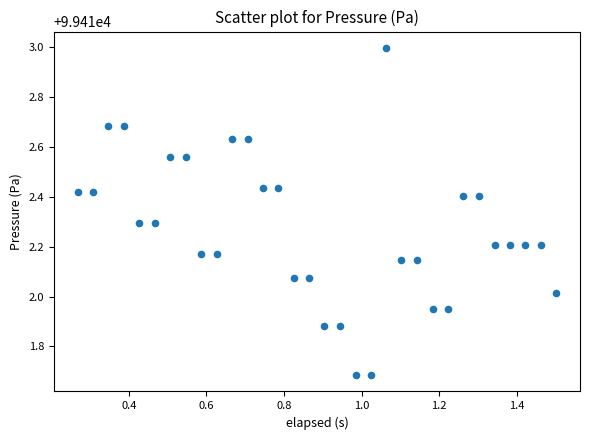

What is the range of Y values (max minus min)?

1.3